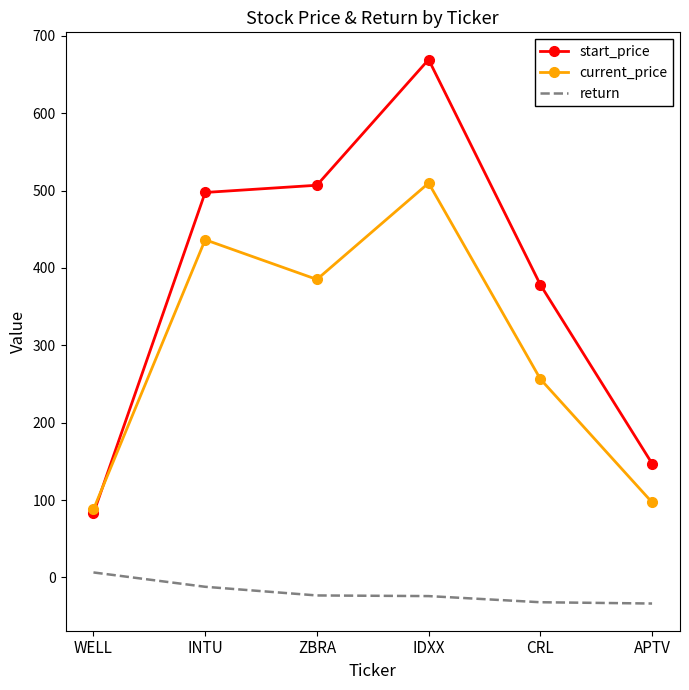

Which category has the lowest value in the current_price series?

WELL